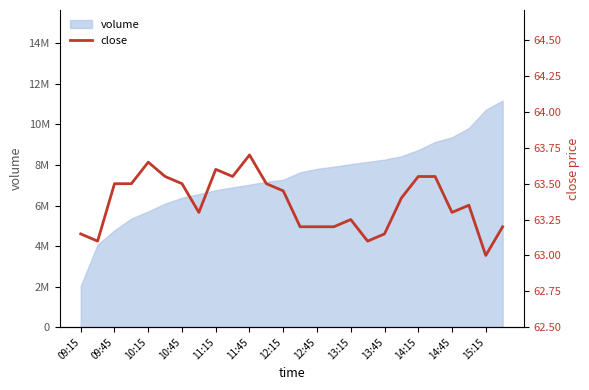

Where is the first local minimum?

09:45